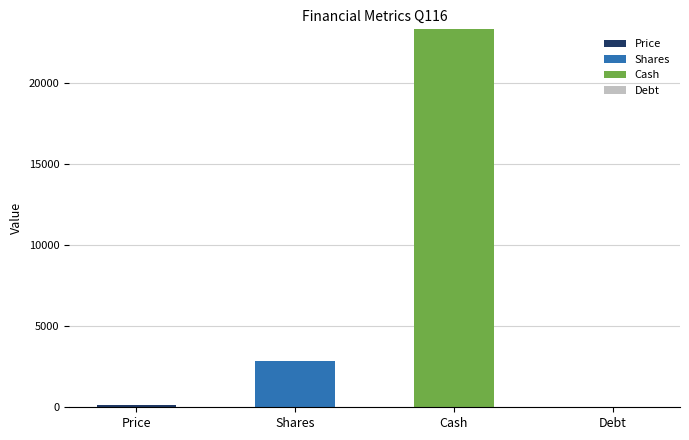

At which category is the sum across all series the highest?

Cash